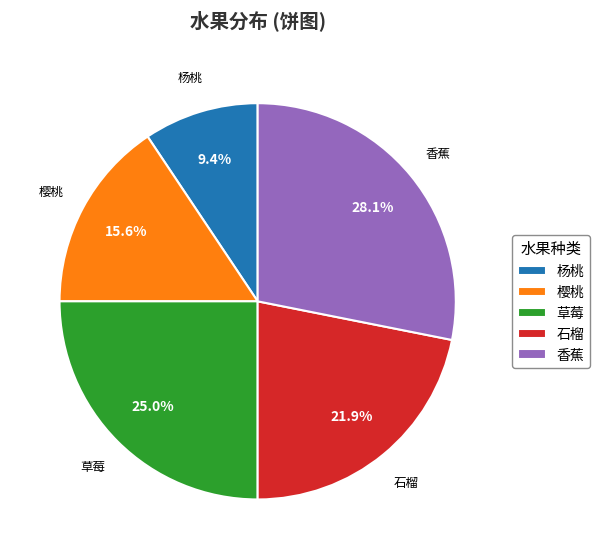

To the nearest percent, what is the combined percentage of 石榴 and 香蕉?

50%